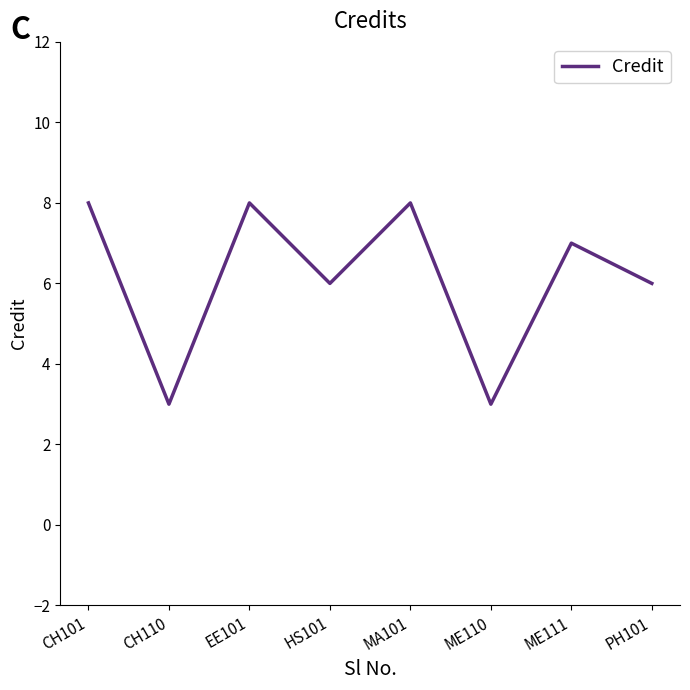

What position from the right is CH101?

8